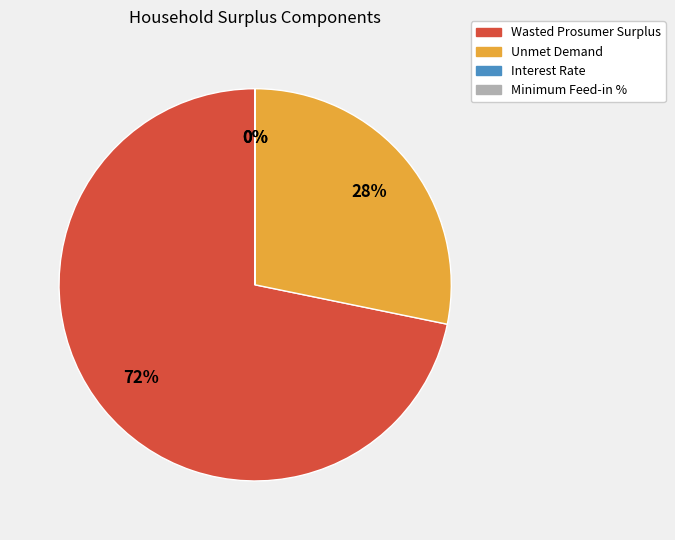

Which slice is the largest?

Wasted Prosumer Surplus